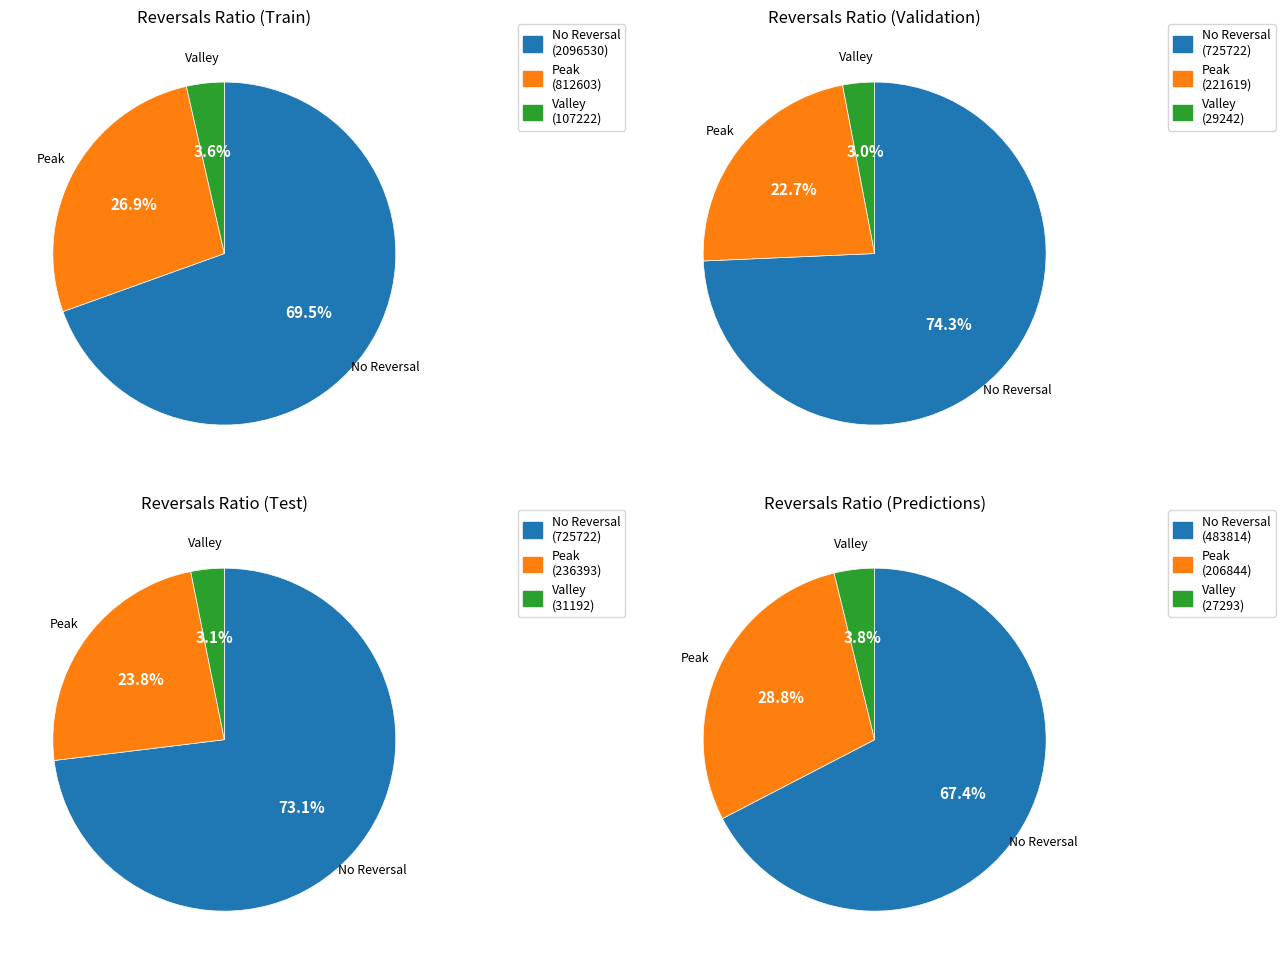

Which series has the widest spread of values?

No Reversal